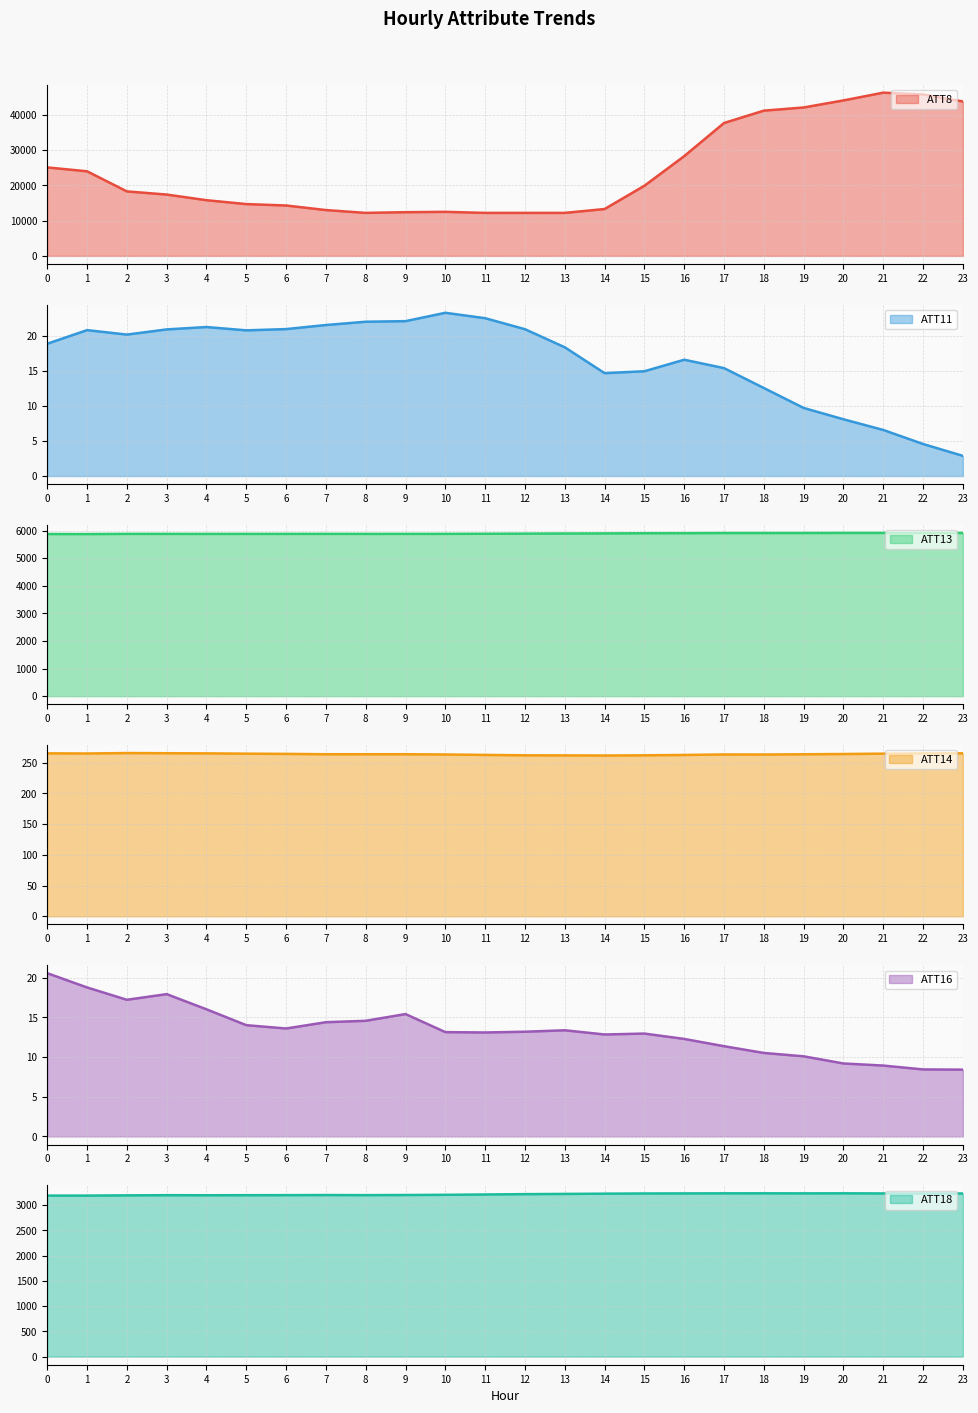

What is the value of the ATT11 point at the 22nd from the left?

6.6